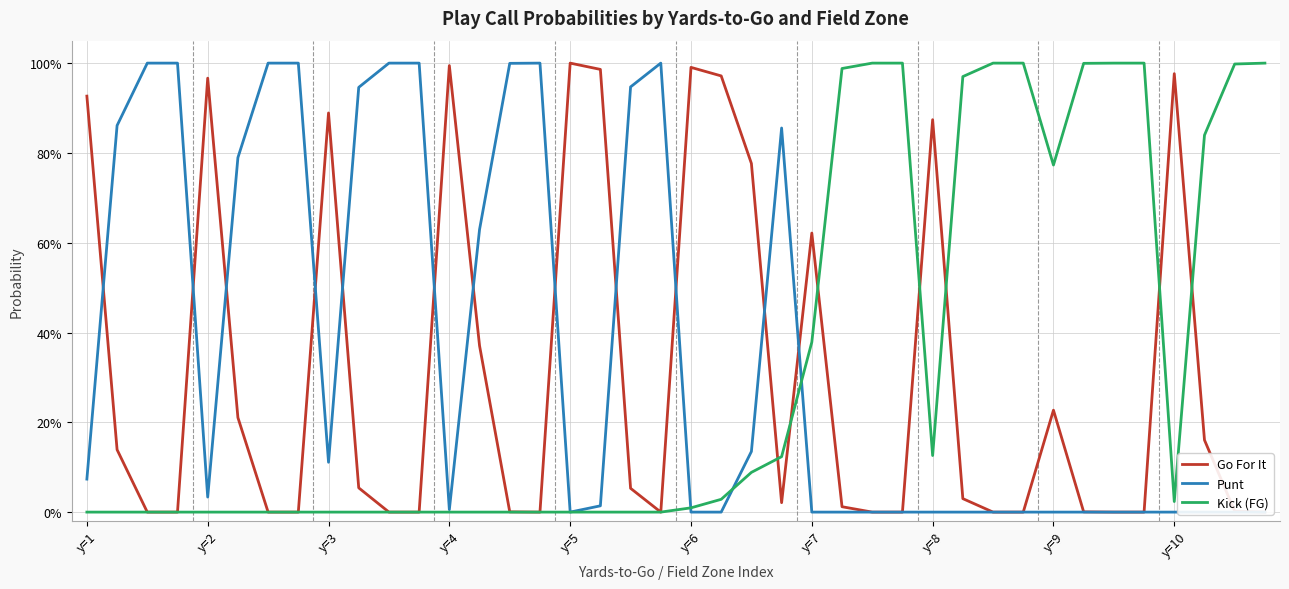

Does the chart have visible grid lines?

Yes